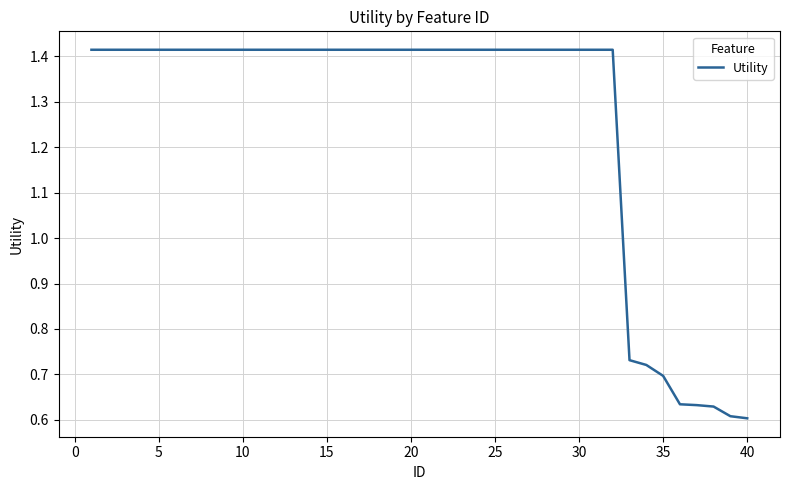

What is the difference between the maximum and minimum values?

0.8